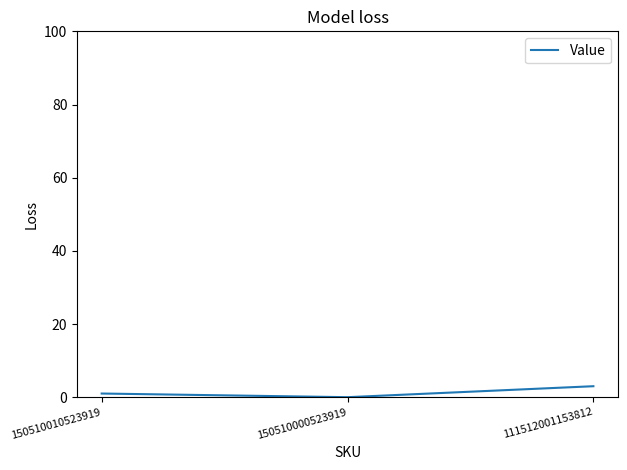

Approximately how many times larger is the value at 150510010523919 compared to 111512001153812?

0.3